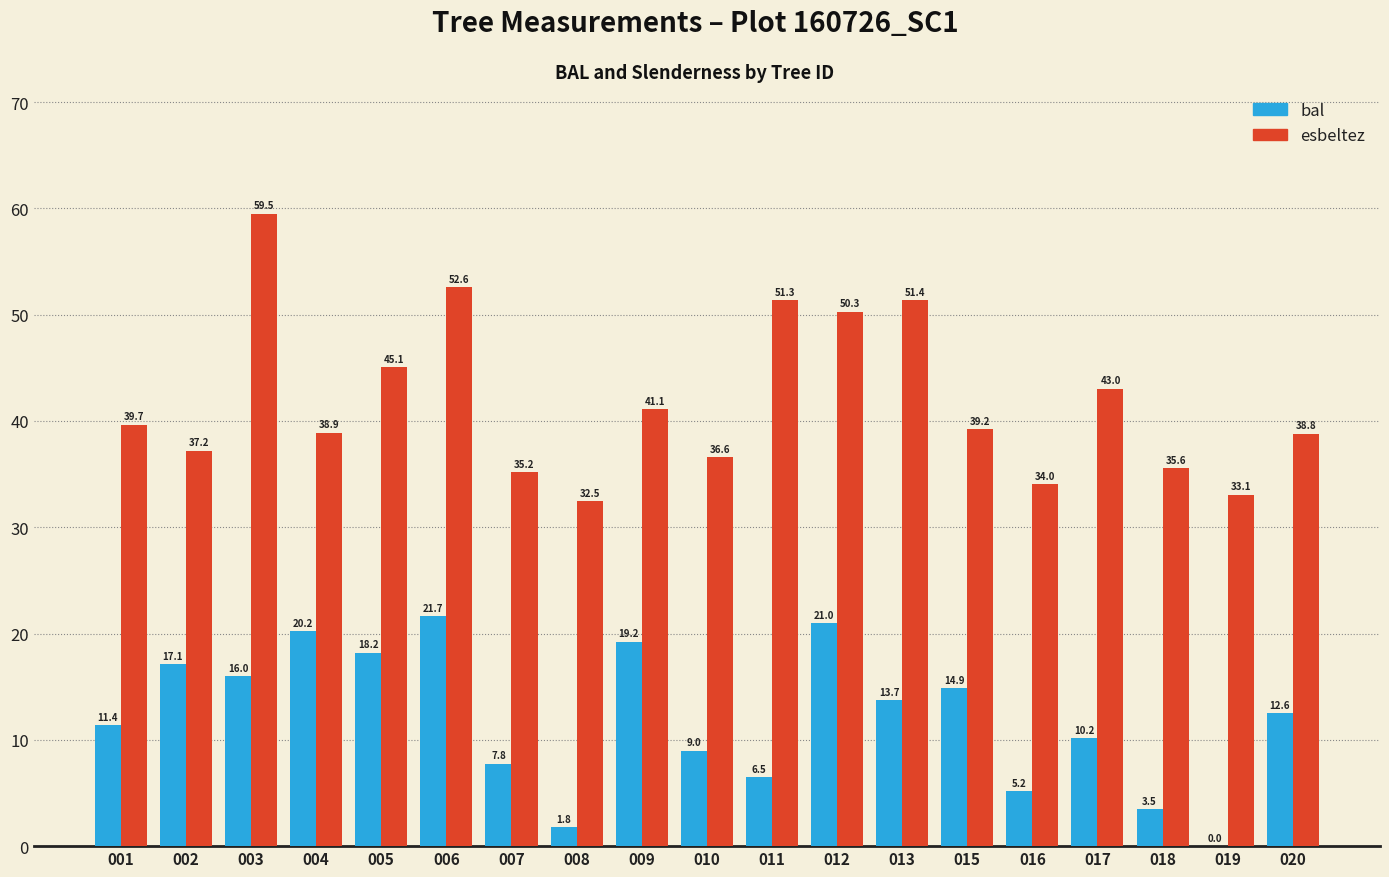

What is the approximate value of esbeltez at 016?

34.0